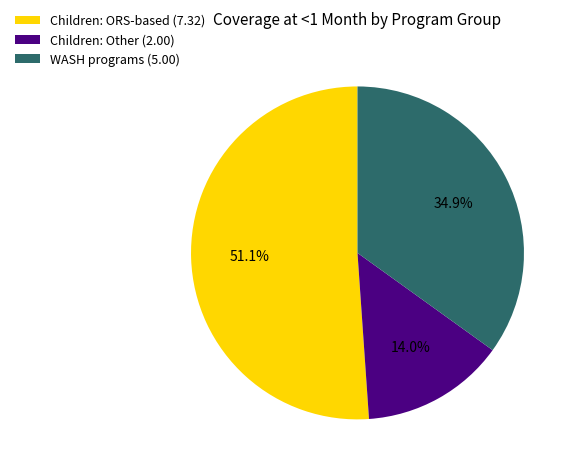

Does any single category account for the majority?

Yes